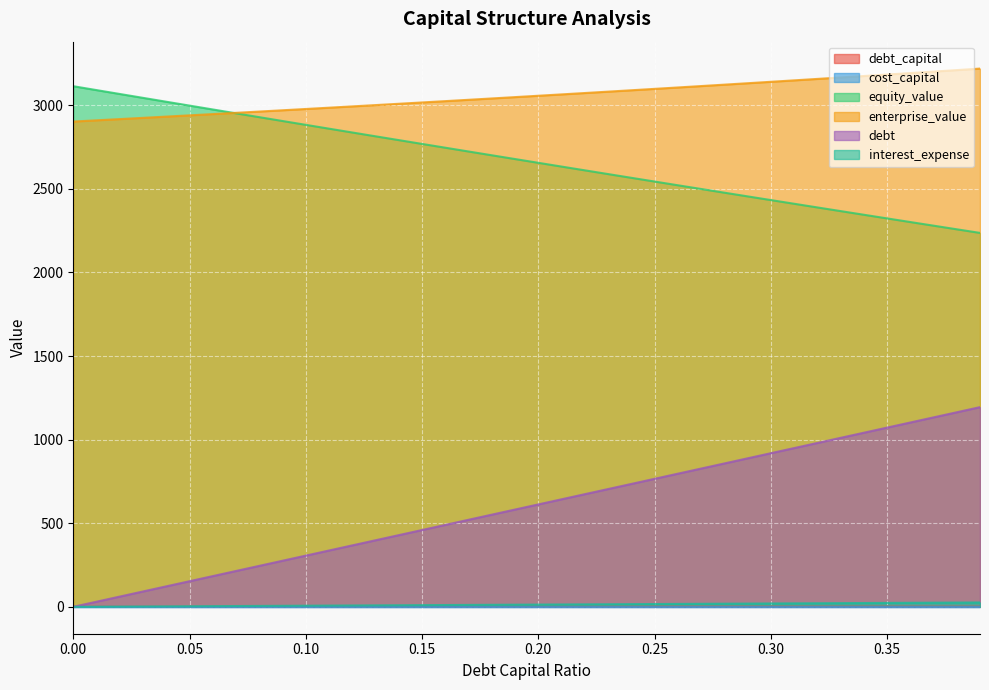

True or false: debt_capital and equity_value intersect in this chart.

False